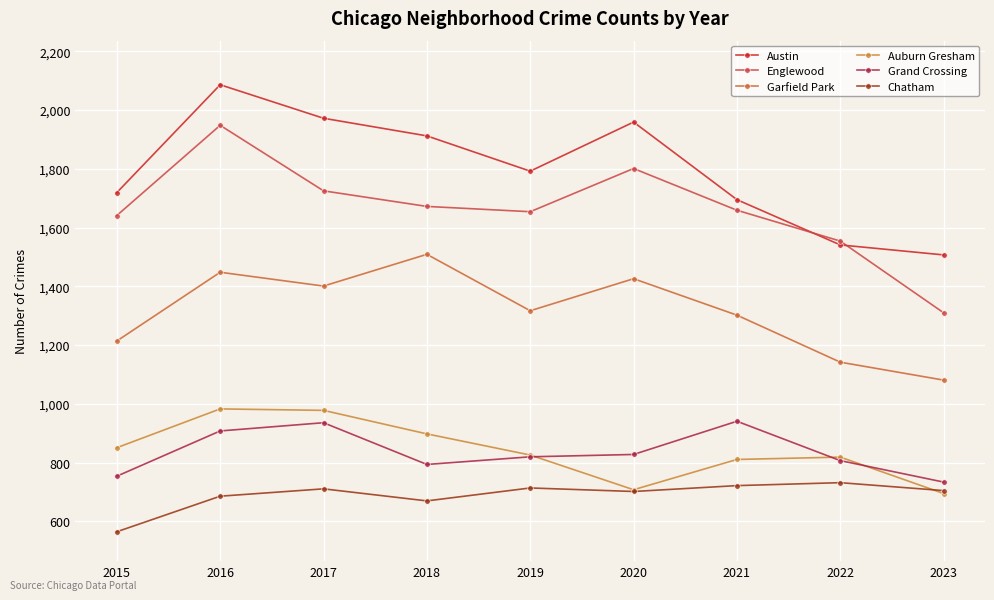

Between 2021 and 2020, which is larger?

2020